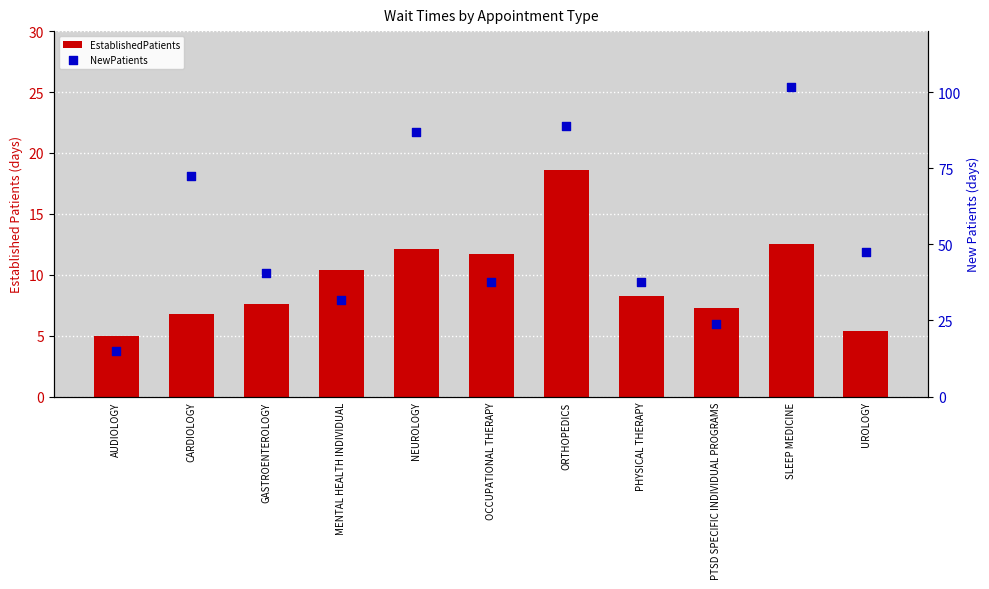

What is the total value across all series at ORTHOPEDICS?

107.3